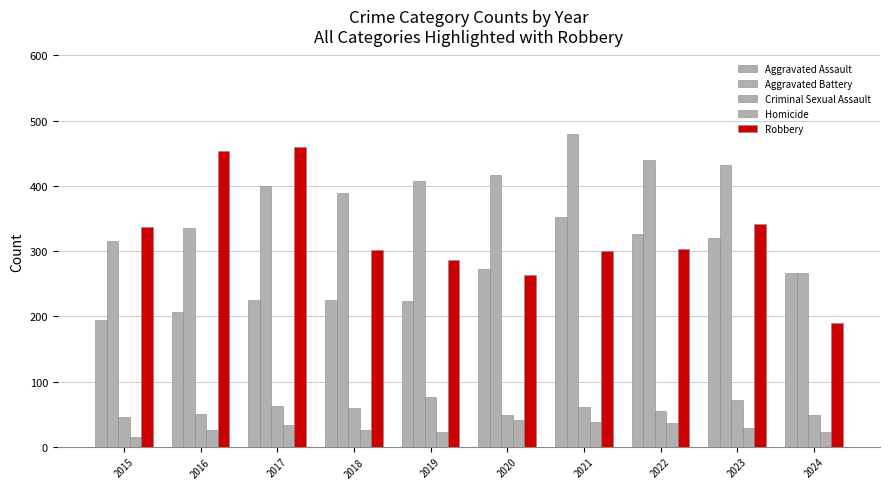

At which label is Aggravated Battery closest to 372?

2018